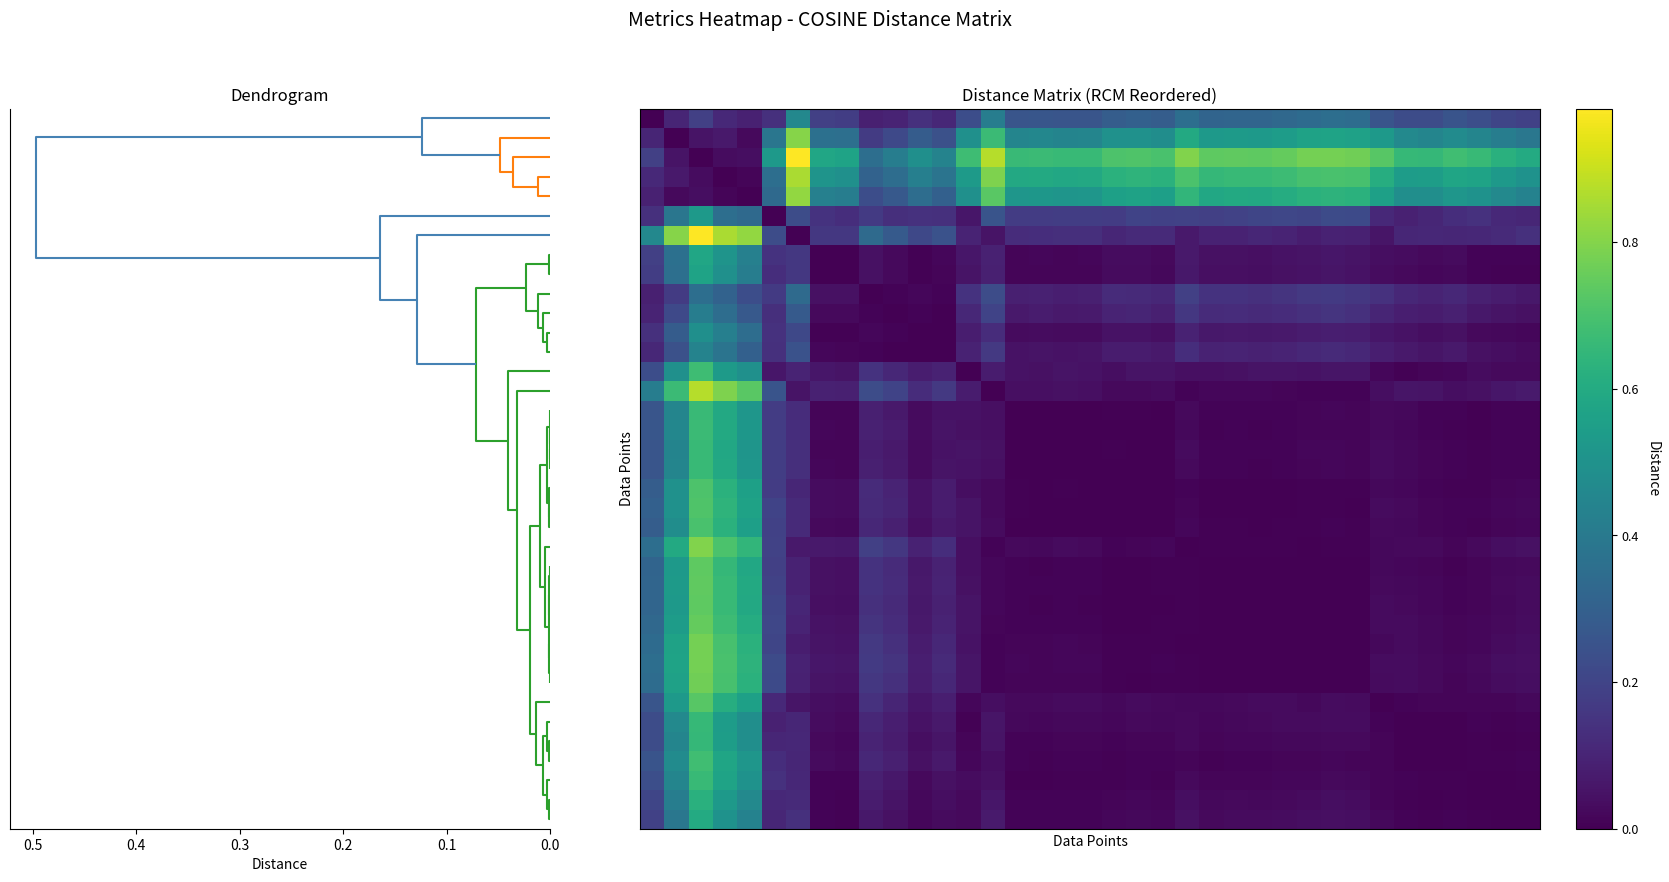

How many data points does each series have?

37